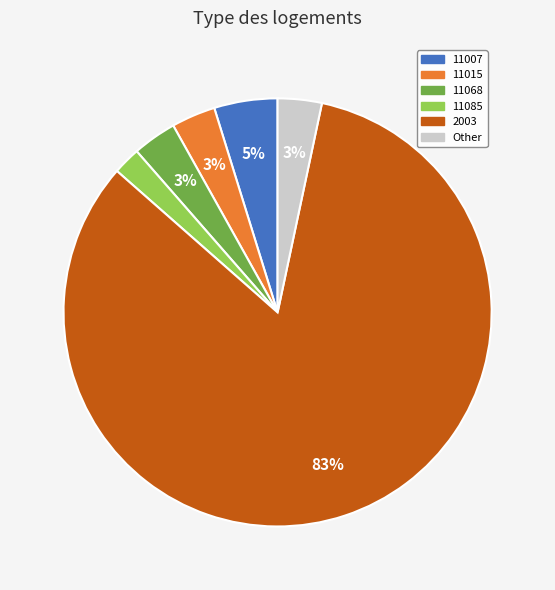

Combined, do 11015 and 11085 account for over 50%?

No